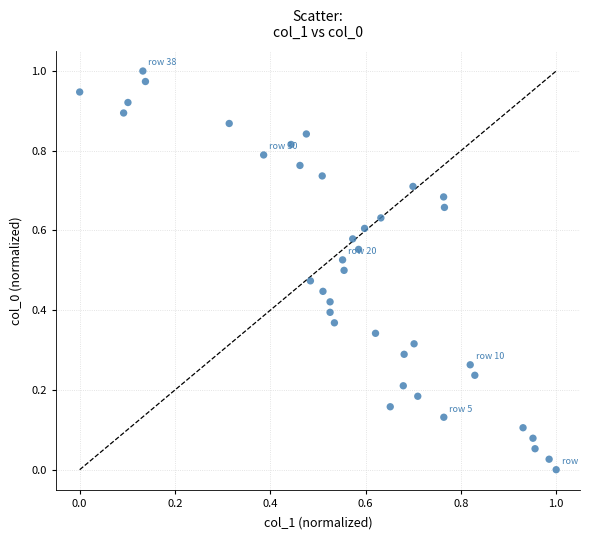

How many points are shown in the scatter plot?

39